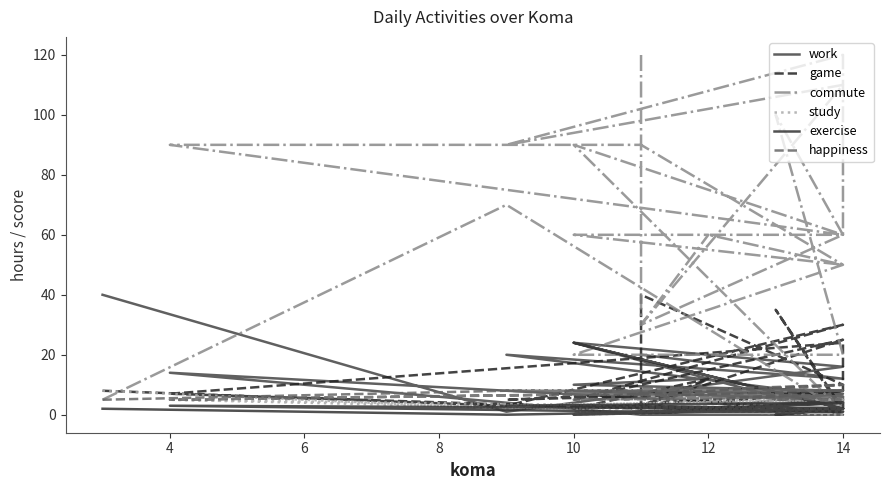

Is the value of study at 22 greater than the value of exercise at 11?

Yes